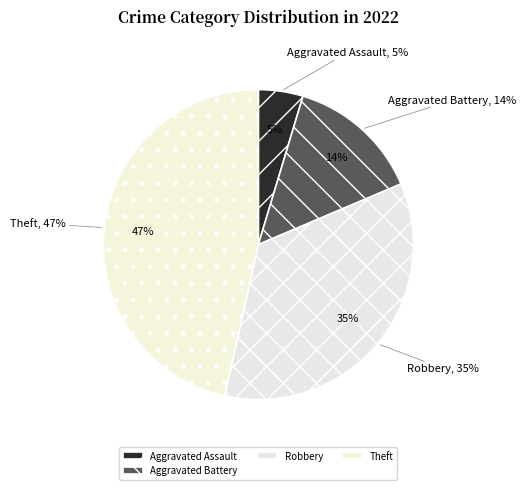

Do Robbery and Arson together represent more than half of the pie?

No